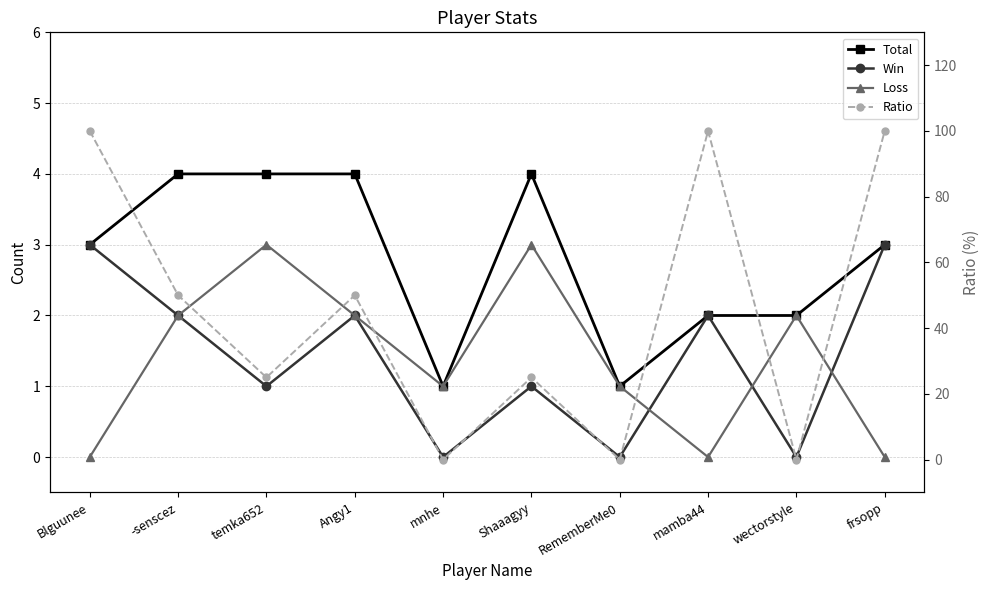

At Shaaagyy, list the series in order from largest to smallest.

Ratio, Total, Loss, Win